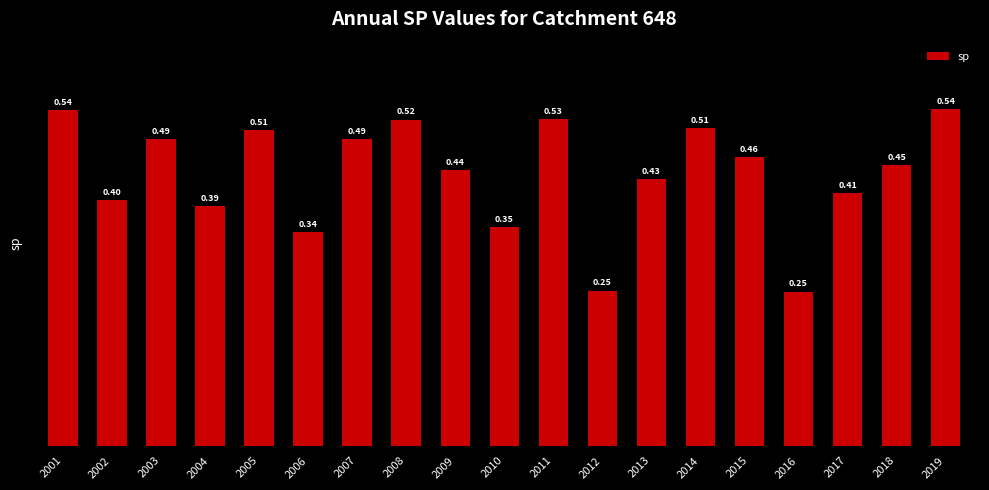

How many bars are there in total?

19